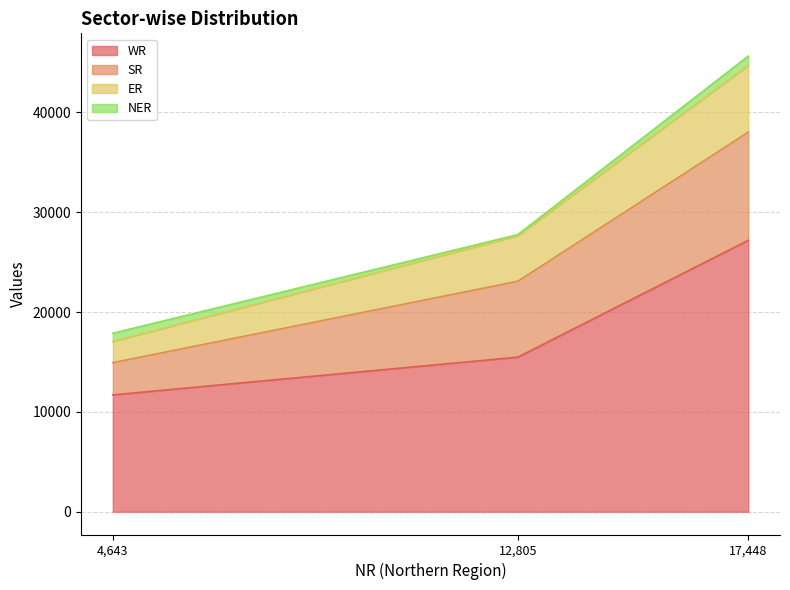

What is the maximum value shown in the chart?

44697